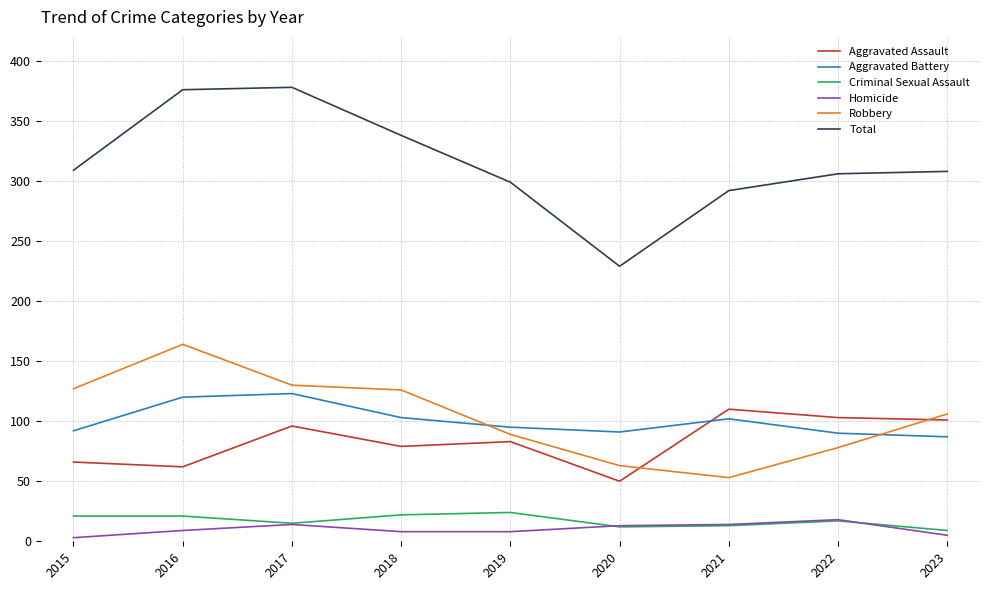

Which series changed the most between 2020 and 2021?

Total